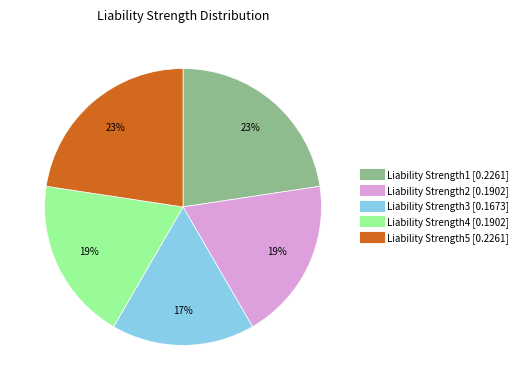

How many slices are in this pie chart?

5